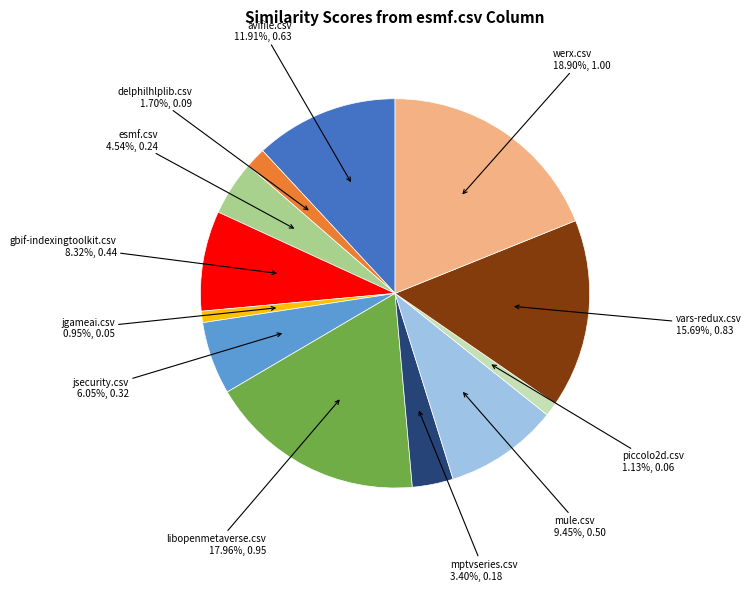

Does any single category account for the majority?

No